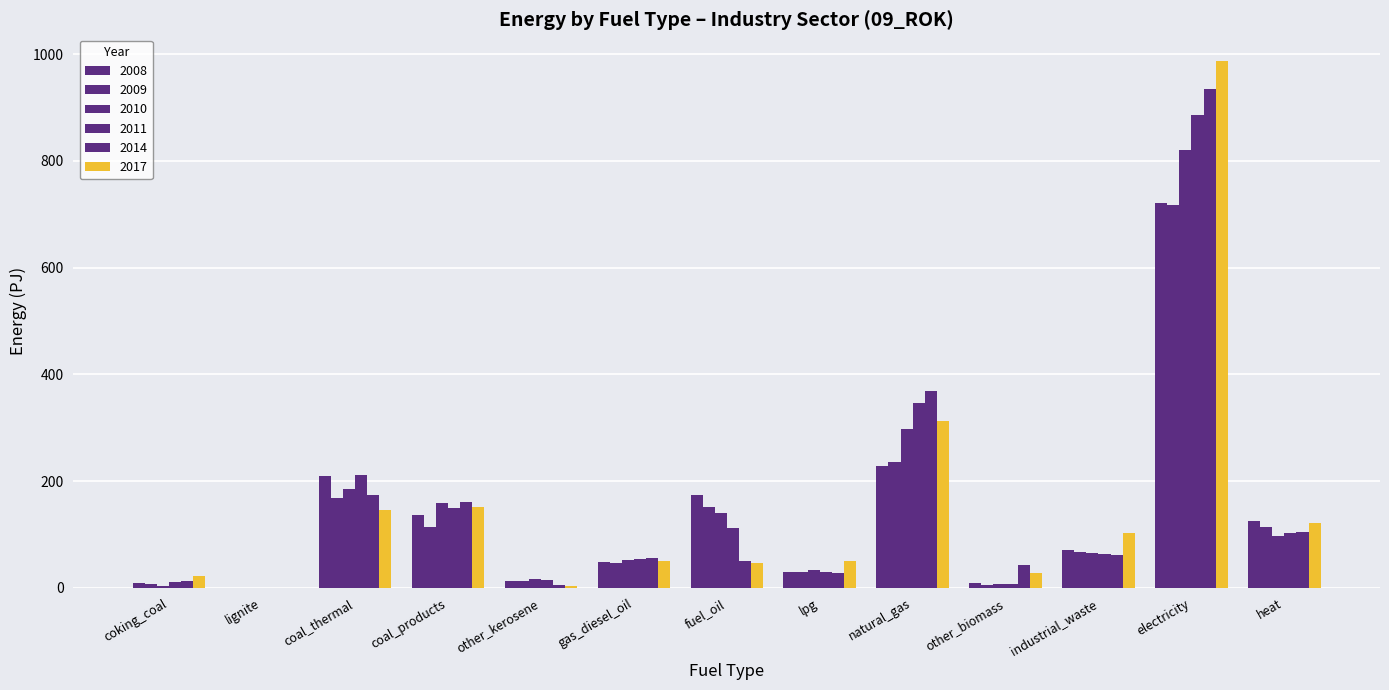

What is the greatest value displayed?

988.0